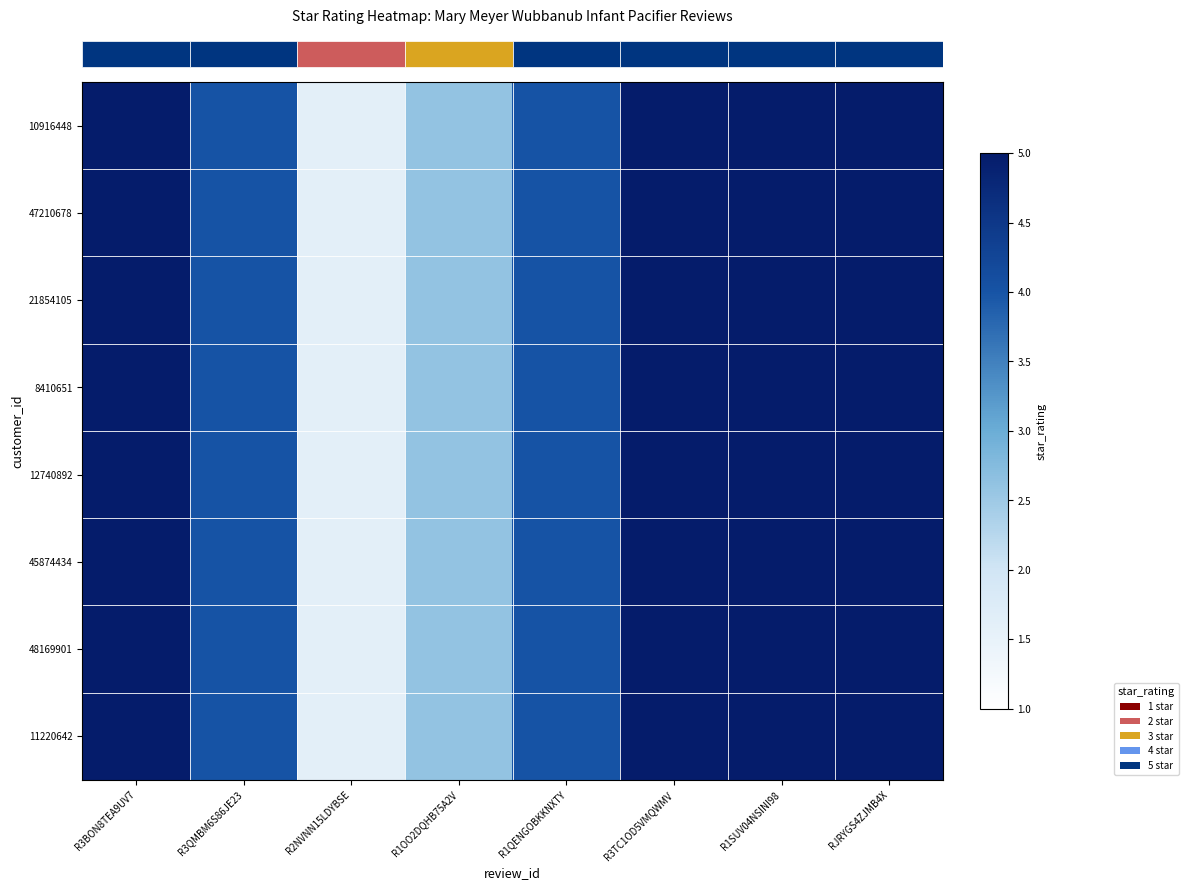

Count the number of data series in this chart.

8